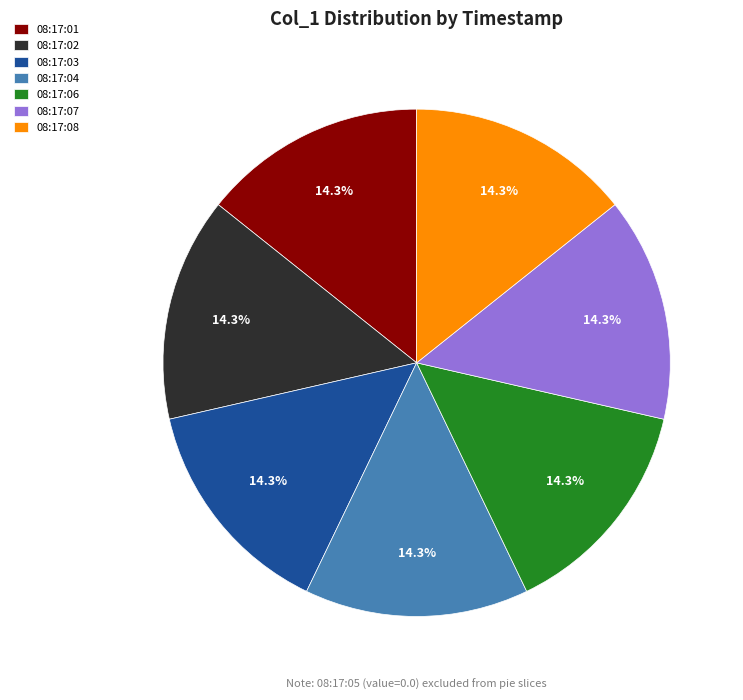

What is the total percentage of 08:17:06 and 08:17:08?

28.6%